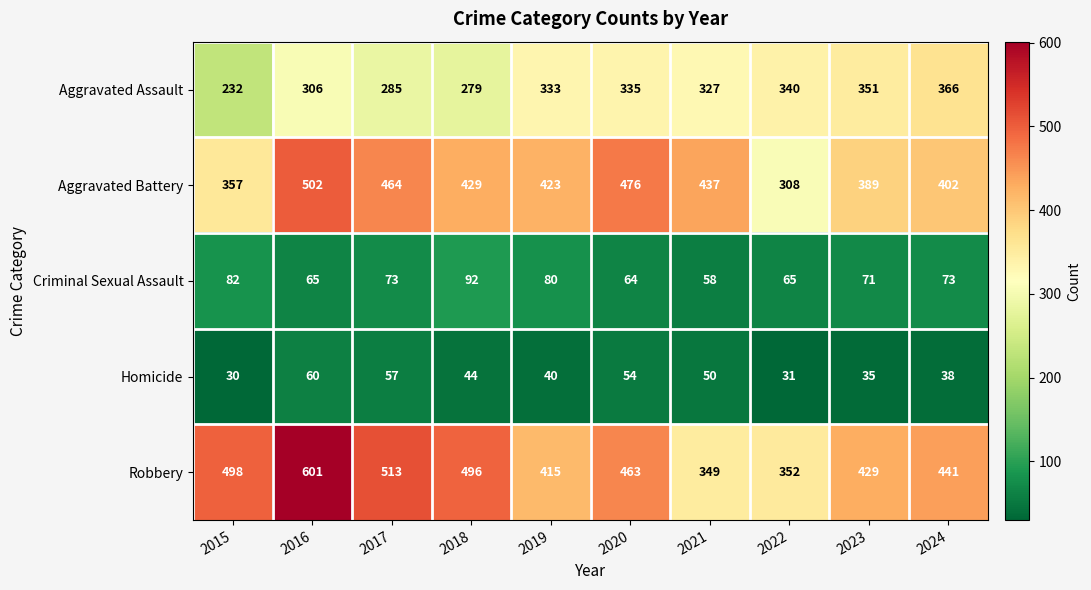

Which category has the lowest value in the Homicide series?

2015